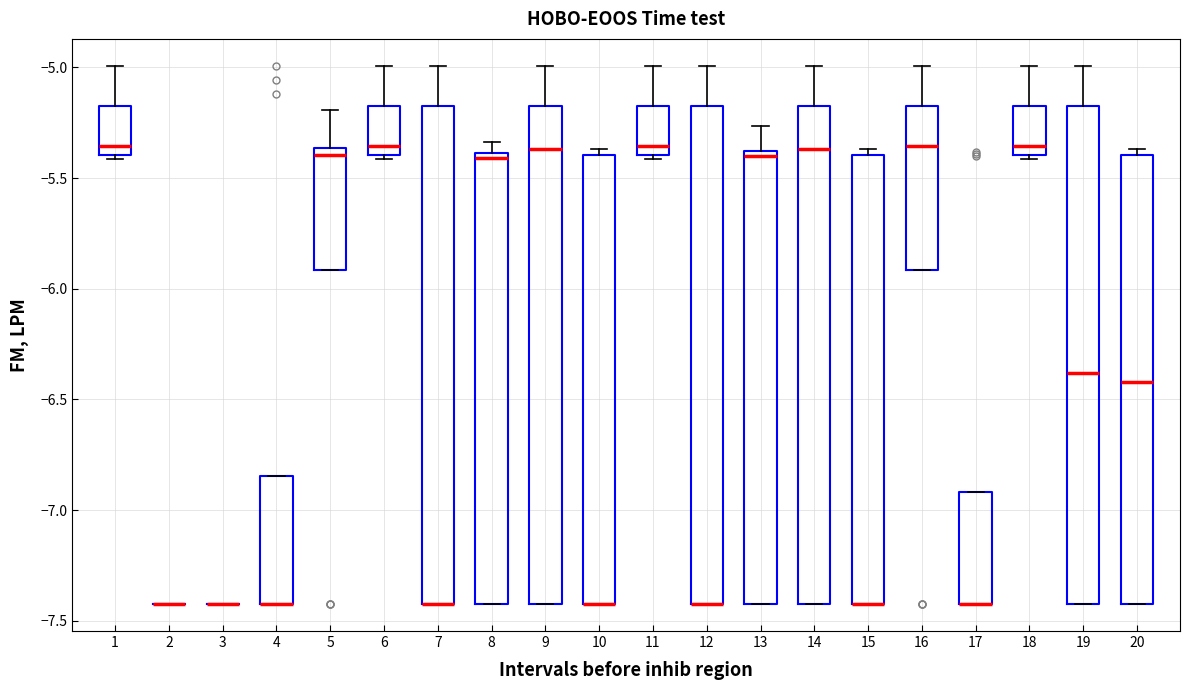

Reading left to right, read every box against the y-axis: the position of its median line, the range the box covers, and the ends of its whiskers. The values are not printed on the chart, so give them approximately, as read against the axis.

1: median -5.35, box -5.40 to -5.15, whiskers -5.40 (just below the box's lower edge) to -5.00
2: box collapsed to a line at -7.40, whiskers -7.40 to -7.40
3: box collapsed to a line at -7.40, whiskers -7.40 to -7.40
4: median -7.40 (drawn on the box's lower edge), box -7.40 to -6.85, whiskers -7.40 to -6.85
5: median -5.40, box -5.90 to -5.35, whiskers -5.90 to -5.20
6: median -5.35, box -5.40 to -5.15, whiskers -5.40 (just below the box's lower edge) to -5.00
7: median -7.40 (drawn on the box's lower edge), box -7.40 to -5.15, whiskers -7.40 to -5.00
8: median -5.40 (just below the box's upper edge), box -7.40 to -5.40, whiskers -7.40 to -5.35
9: median -5.35, box -7.40 to -5.15, whiskers -7.40 to -5.00
10: median -7.40 (drawn on the box's lower edge), box -7.40 to -5.40, whiskers -7.40 to -5.35
11: median -5.35, box -5.40 to -5.15, whiskers -5.40 (just below the box's lower edge) to -5.00
12: median -7.40 (drawn on the box's lower edge), box -7.40 to -5.15, whiskers -7.40 to -5.00
13: median -5.40 (just below the box's upper edge), box -7.40 to -5.40, whiskers -7.40 to -5.25
14: median -5.35, box -7.40 to -5.15, whiskers -7.40 to -5.00
15: median -7.40 (drawn on the box's lower edge), box -7.40 to -5.40, whiskers -7.40 to -5.35
16: median -5.35, box -5.90 to -5.15, whiskers -5.90 to -5.00
17: median -7.40 (drawn on the box's lower edge), box -7.40 to -6.90, whiskers -7.40 to -6.90
18: median -5.35, box -5.40 to -5.15, whiskers -5.40 (just below the box's lower edge) to -5.00
19: median -6.40, box -7.40 to -5.15, whiskers -7.40 to -5.00
20: median -6.40, box -7.40 to -5.40, whiskers -7.40 to -5.35